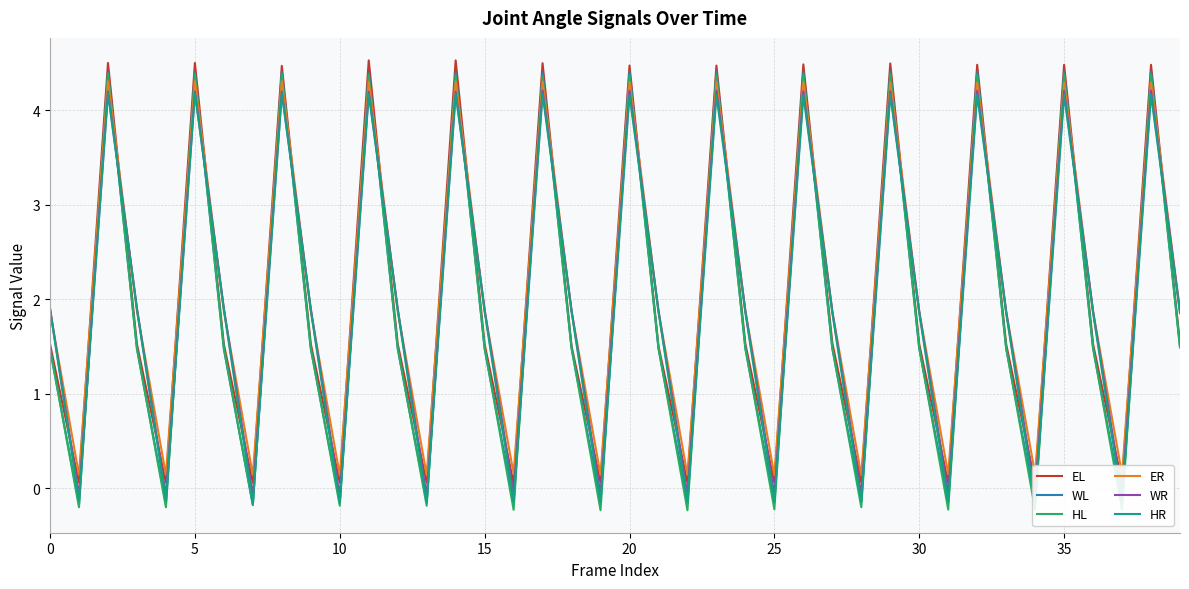

Which series ends up on top after the final intersection of ER and WL?

ER